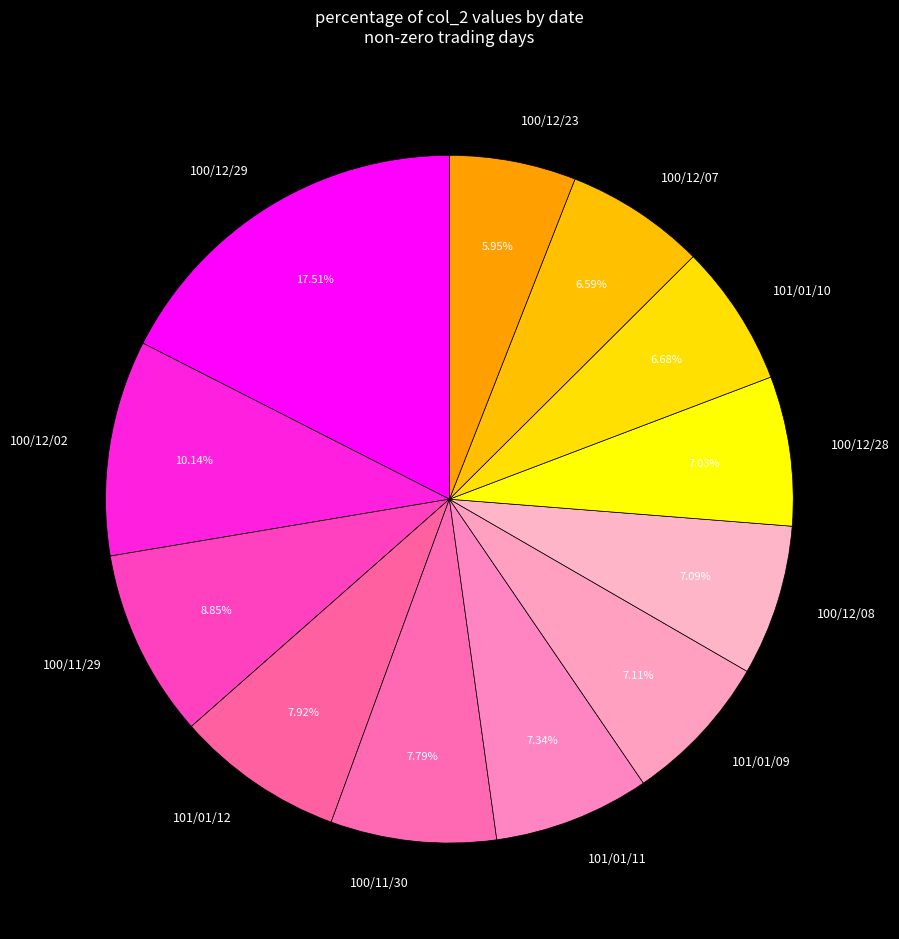

Combined, do 101/01/09 and 100/11/30 account for over 50%?

No